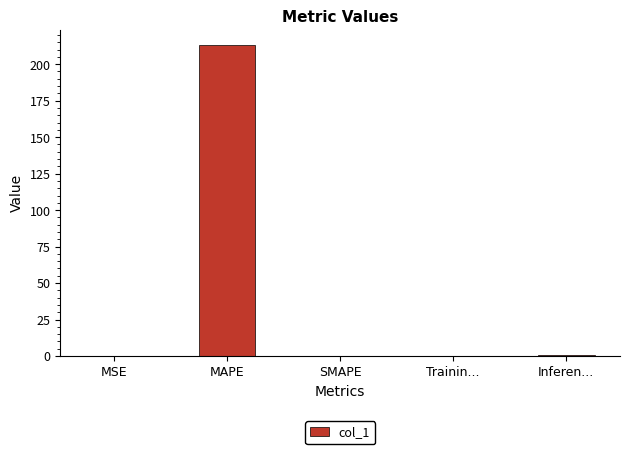

What is the change in value from MSE to MAPE?

+212.8